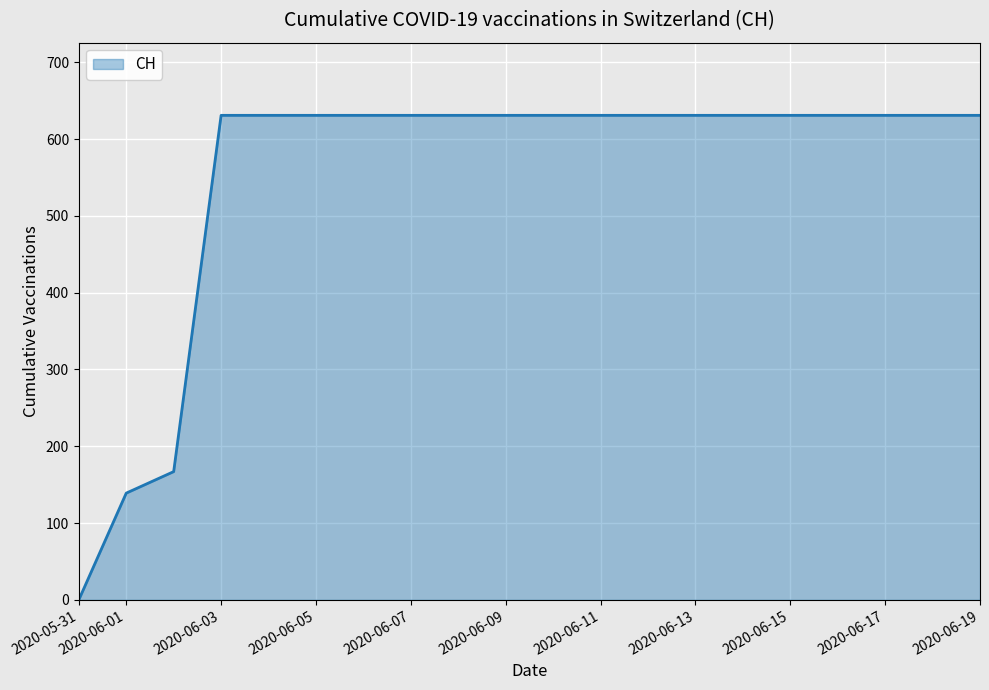

What is the greatest value displayed?

631